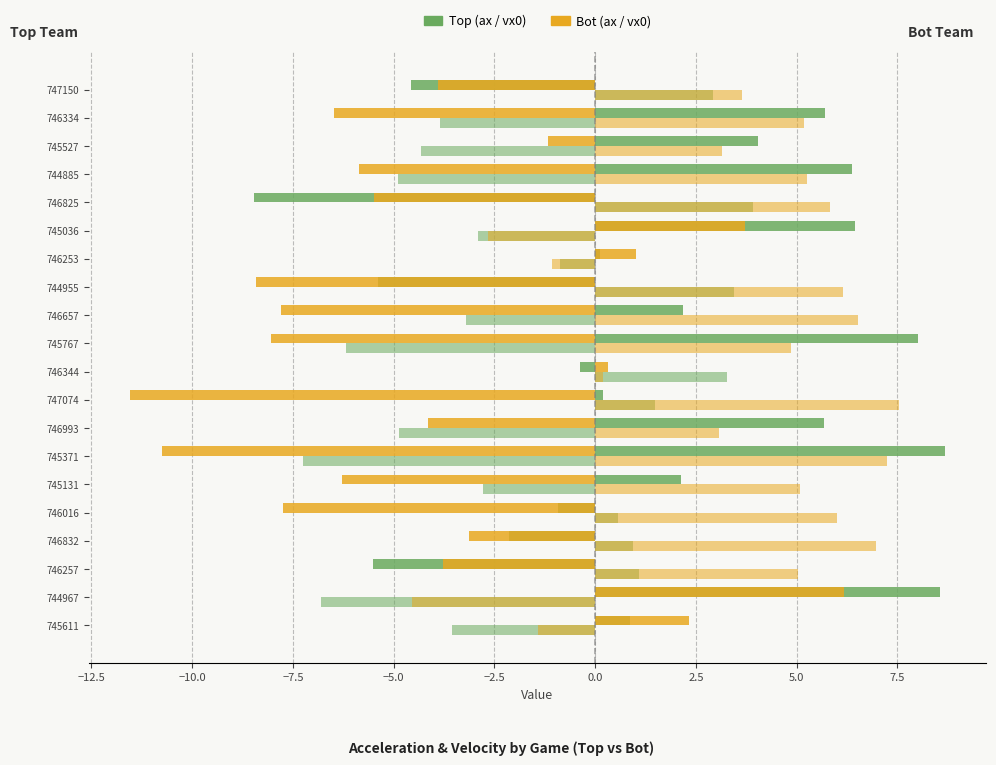

How many categories are shown in the chart?

20